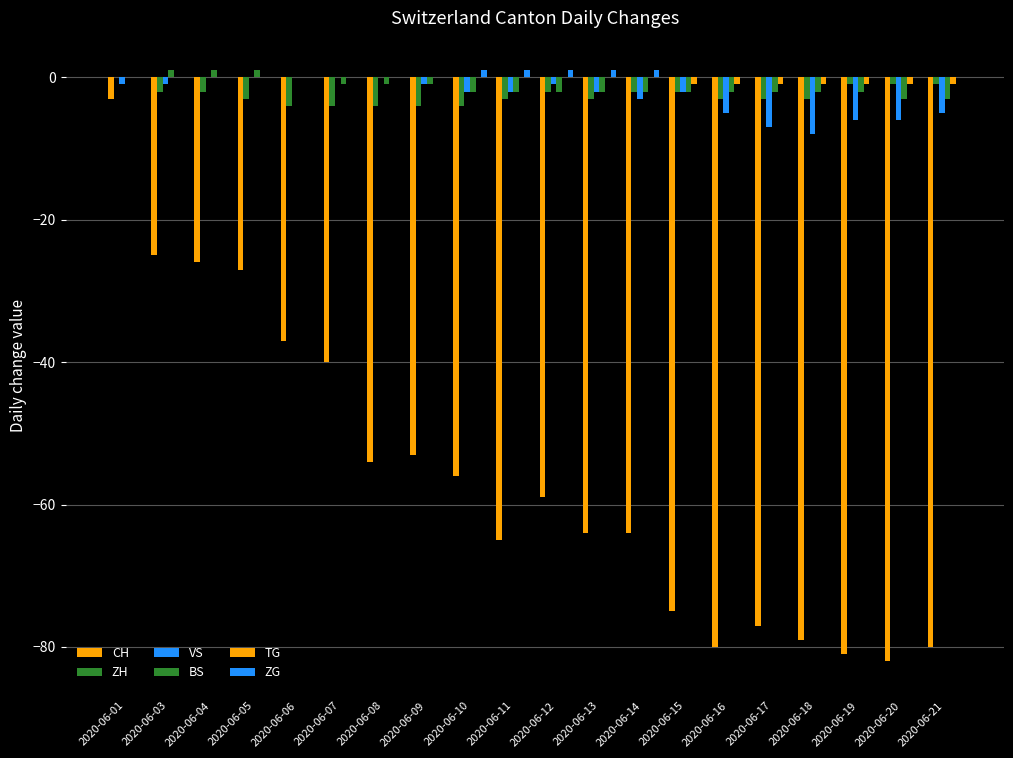

What is the difference between the maximum and minimum values in the CH series?

79